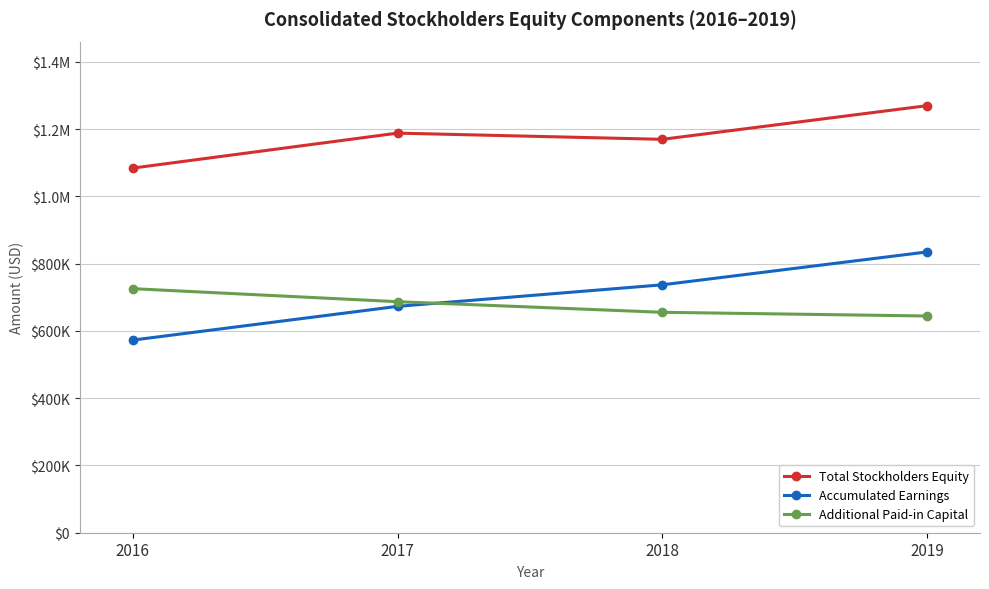

At which label does Additional Paid-in Capital reach its minimum?

2019